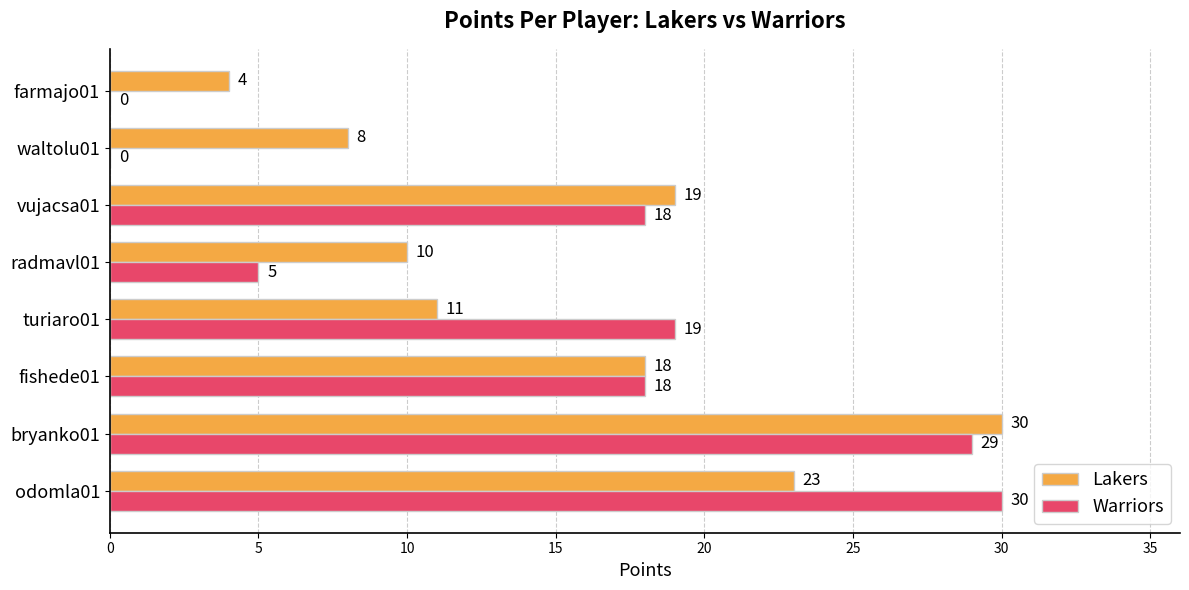

What is the sum of all Lakers values?

123